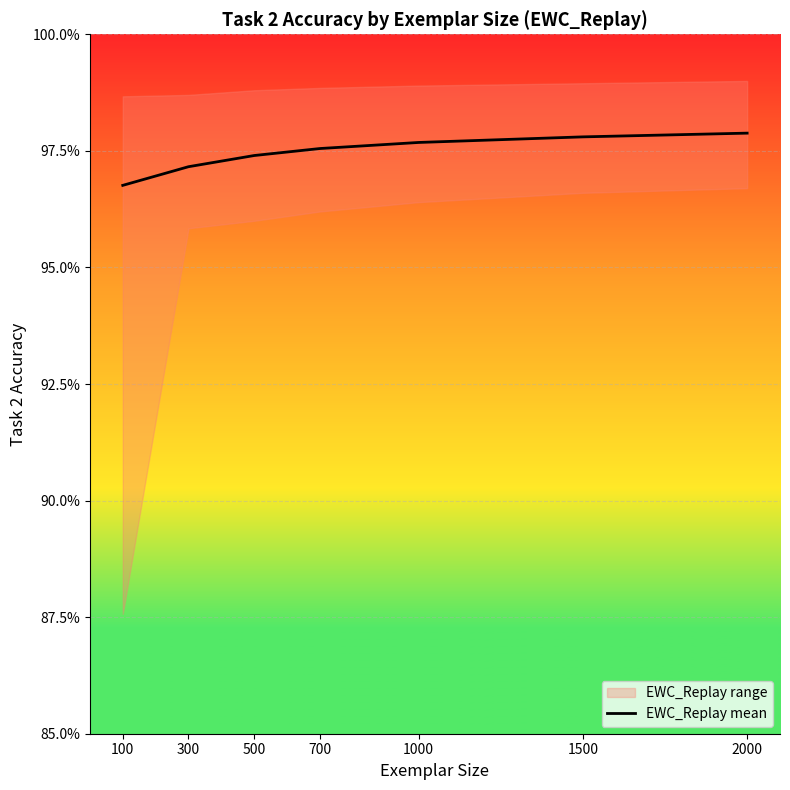

At which label is the value closest to 0?

100